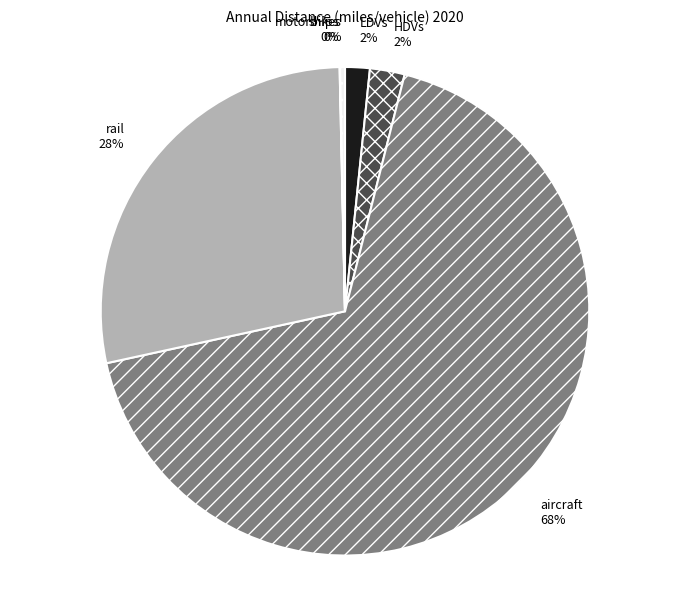

The motorbikes slice represents 8% of the pie. True or false?

False